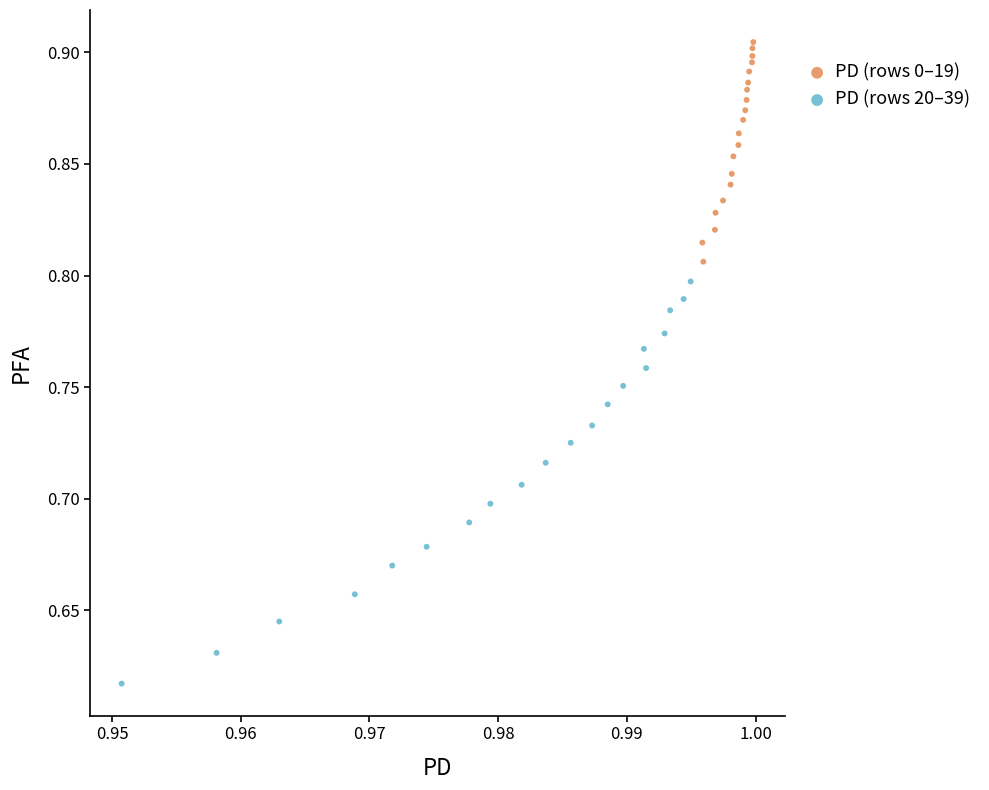

Which series contains the lowest Y value?

PD (rows 20–39)